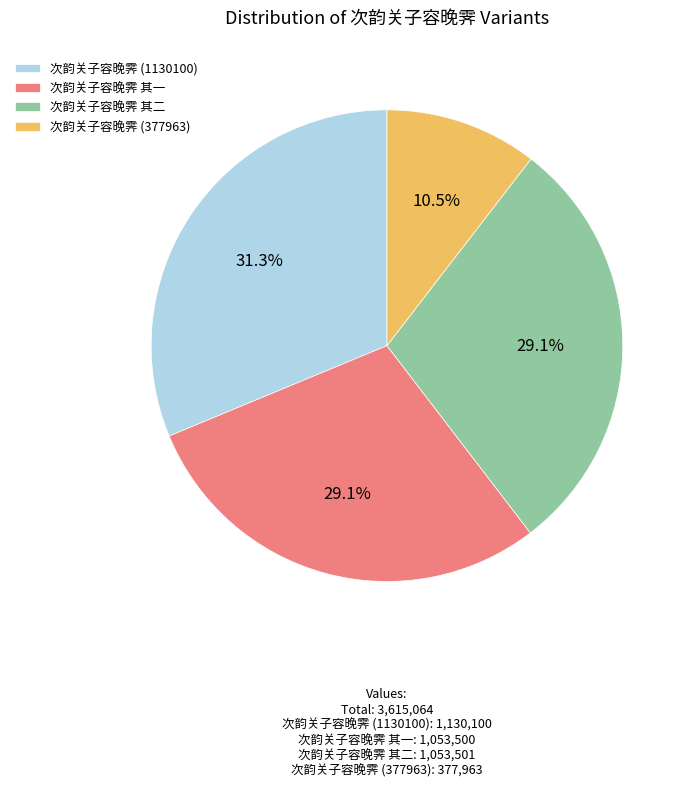

Count the number of slices in the pie.

4